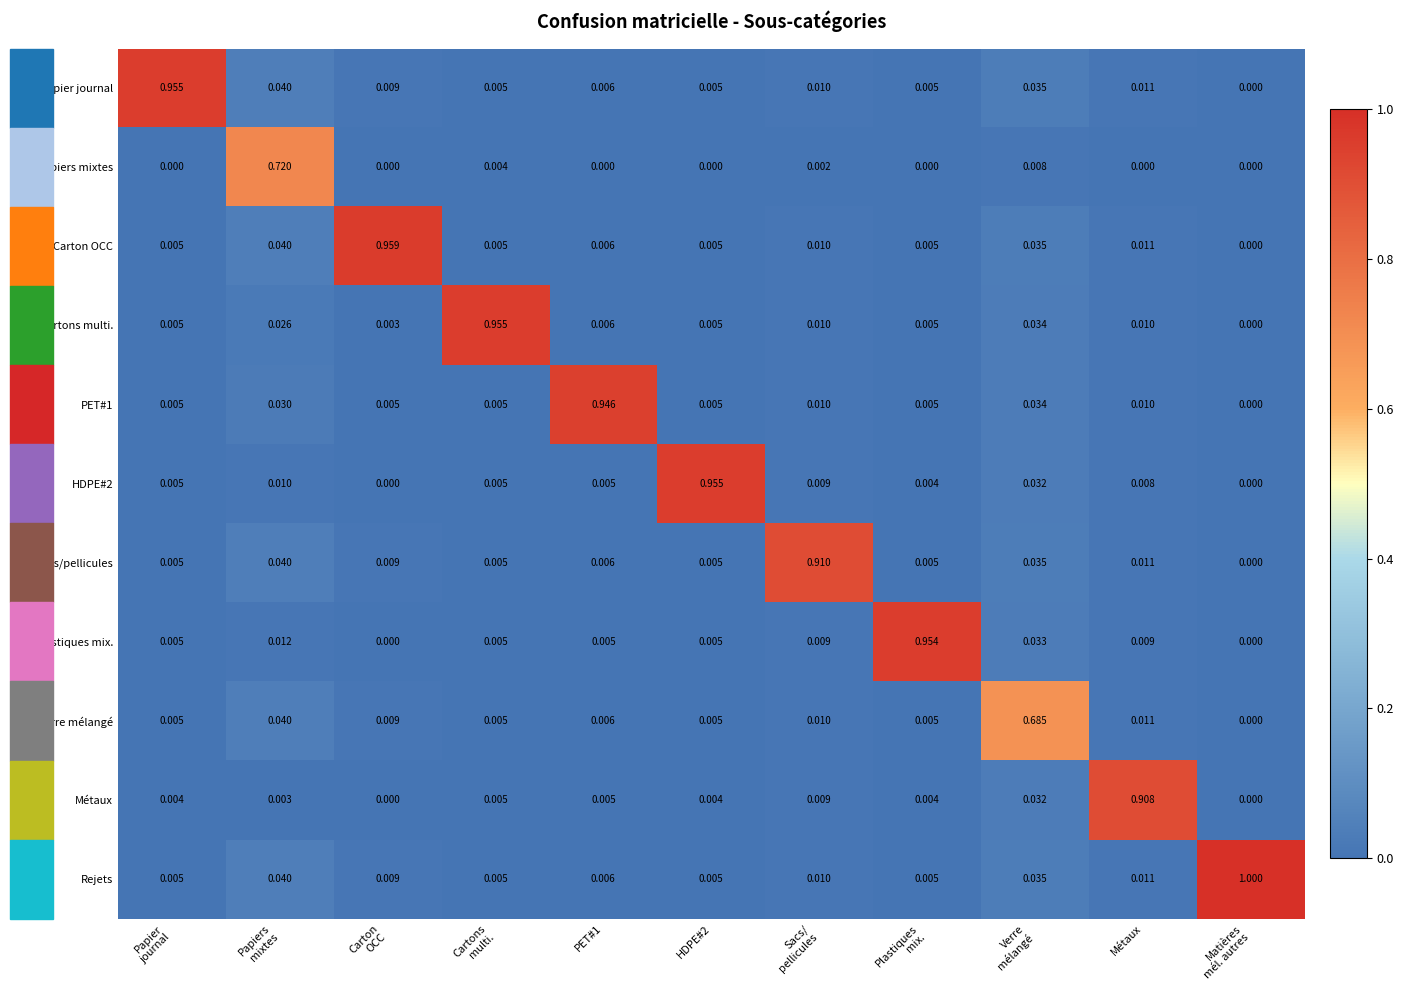

How many values in Papier journal are above zero?

10